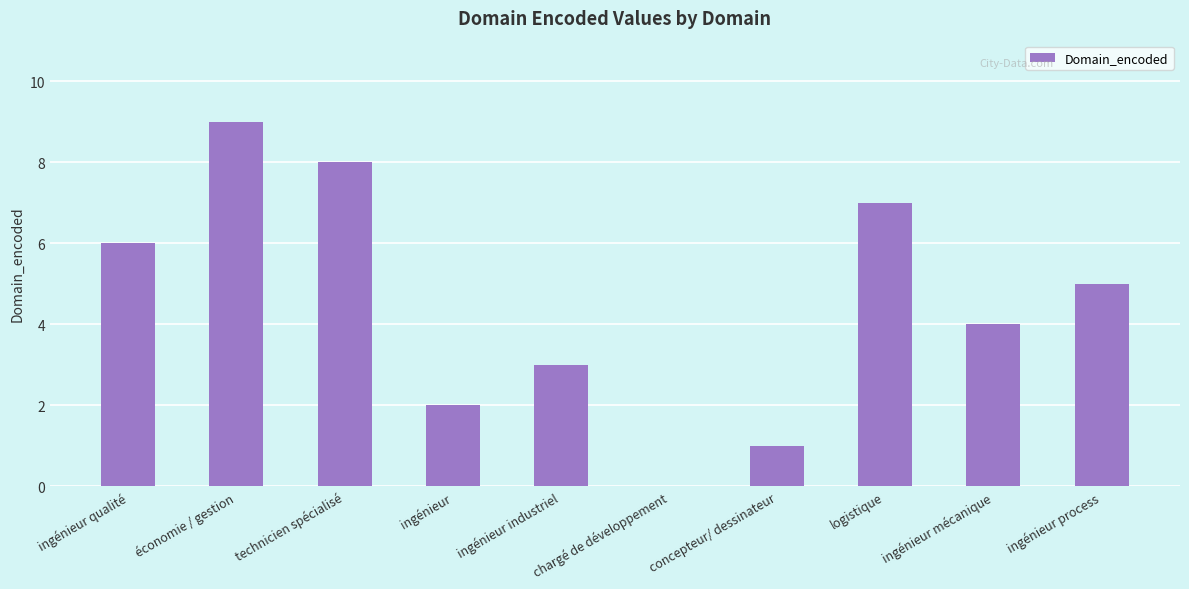

What is the maximum value shown in the chart?

9